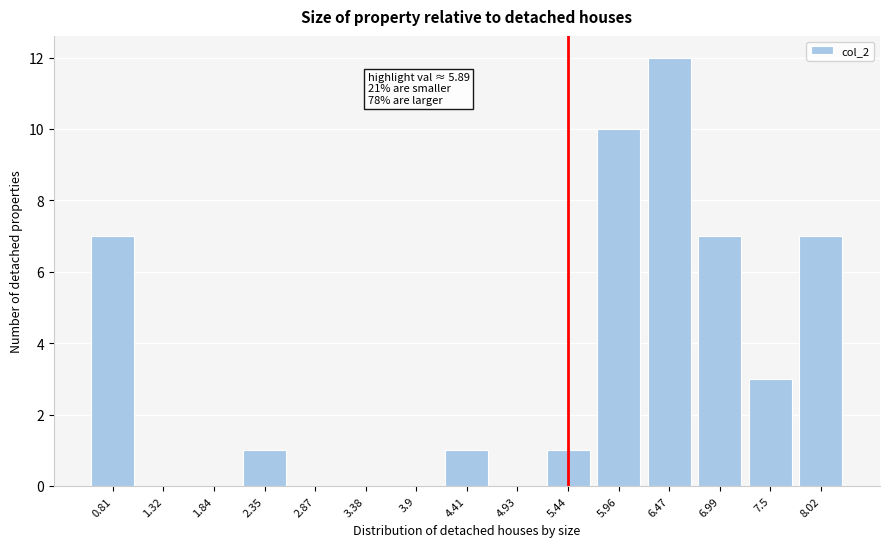

Reading right to left, extract all data points from this chart.

8.02=7	7.5=3	6.99=7	6.47=12	5.96=10	5.44=1	4.93=0	4.41=1	3.9=0	3.38=0	2.87=0	2.35=1	1.84=0	1.32=0	0.81=7